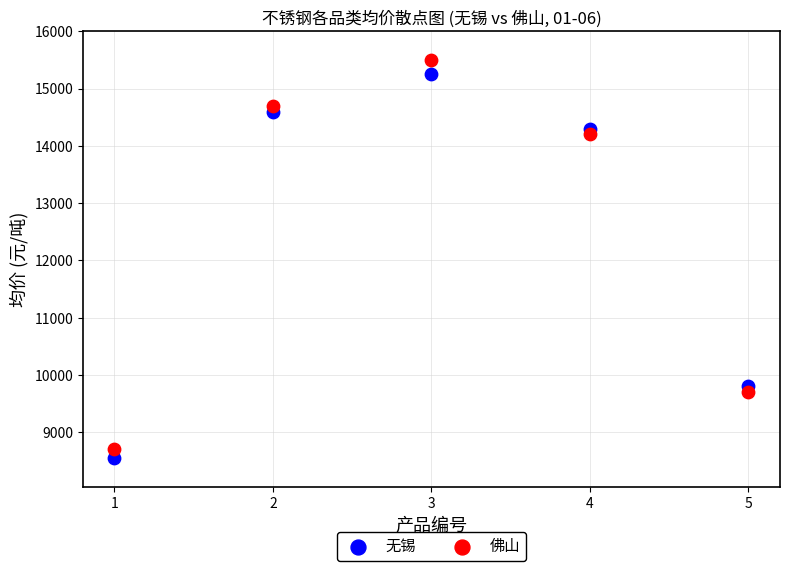

Which series has the largest Y range (max minus min)?

佛山